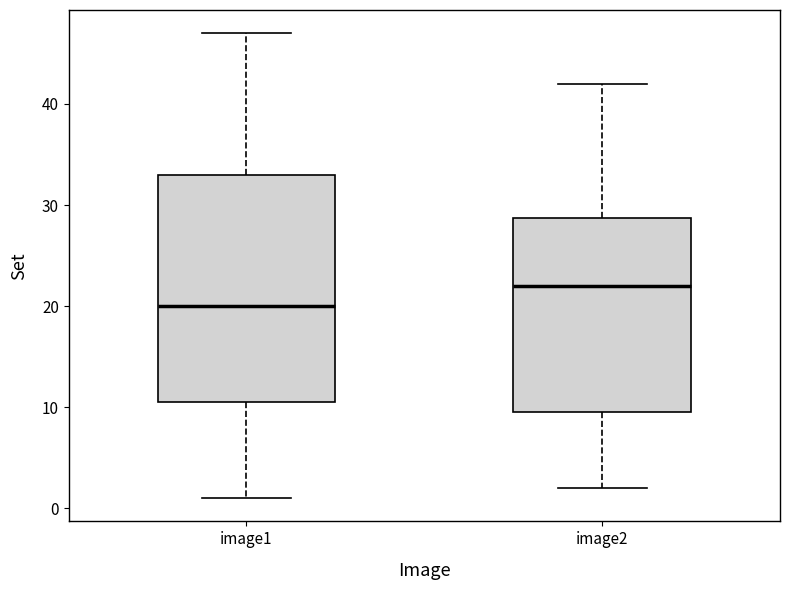

Which box is the tallest, from its lower edge to its upper edge?

image1